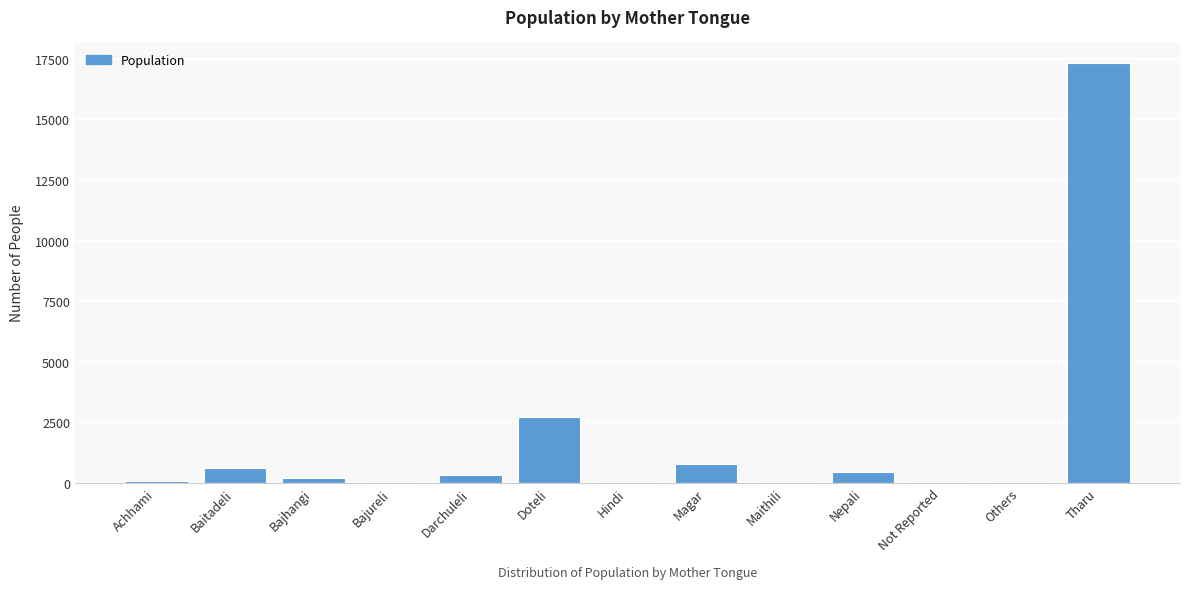

True or false: the data shows 1719 at Doteli.

False